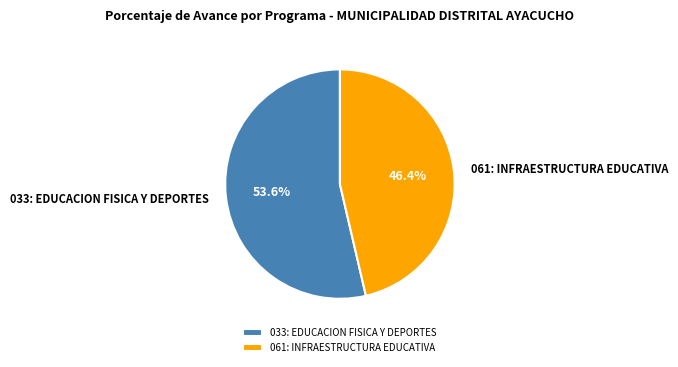

Is the sum of 061: INFRAESTRUCTURA EDUCATIVA and 033: EDUCACION FISICA Y DEPORTES greater than half?

Yes